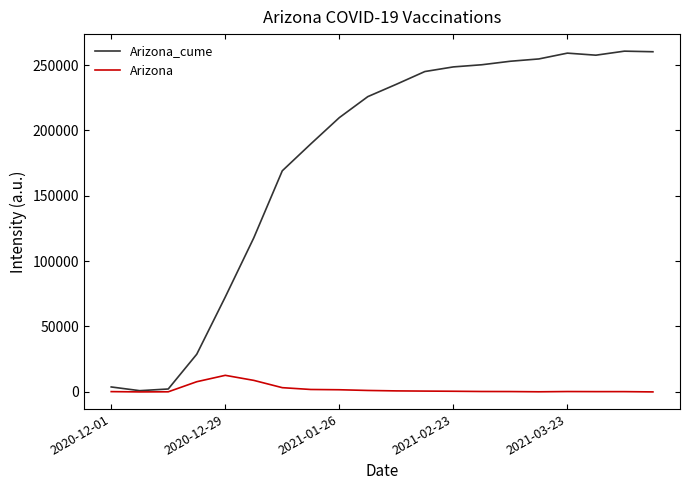

At how many categories does at least one series exceed 113422?

15